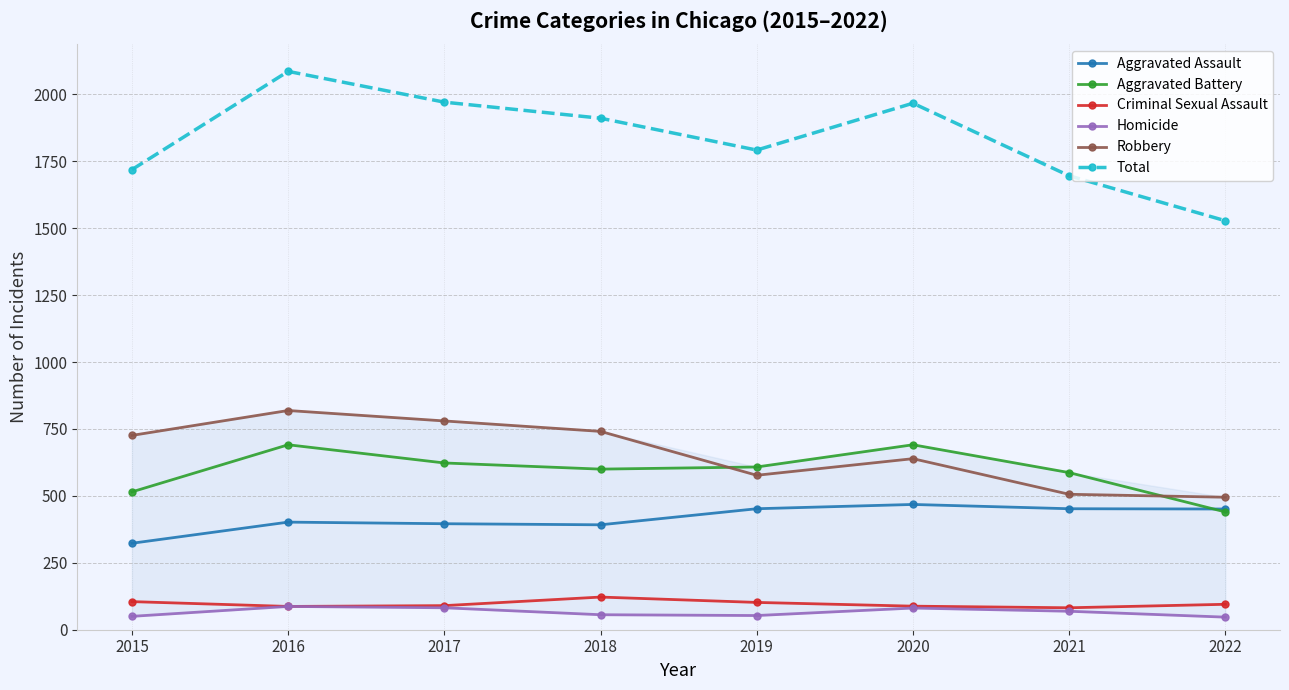

What is the minimum value for Robbery?

495